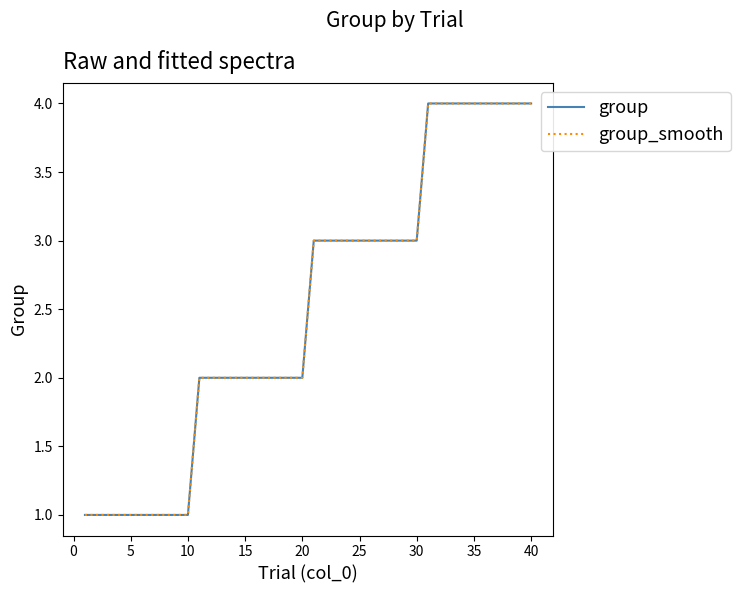

Is this an area chart (filled region under the line)?

No